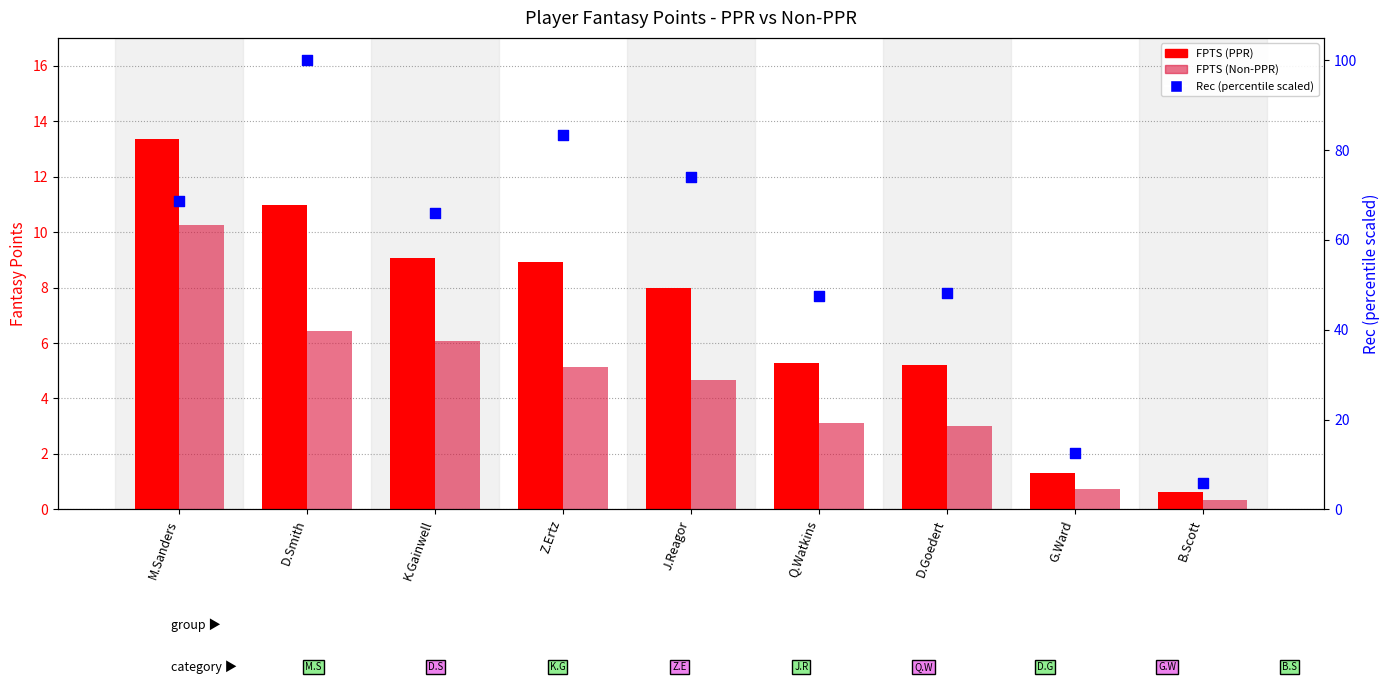

What is the total value across all series at Q.Watkins?

55.9